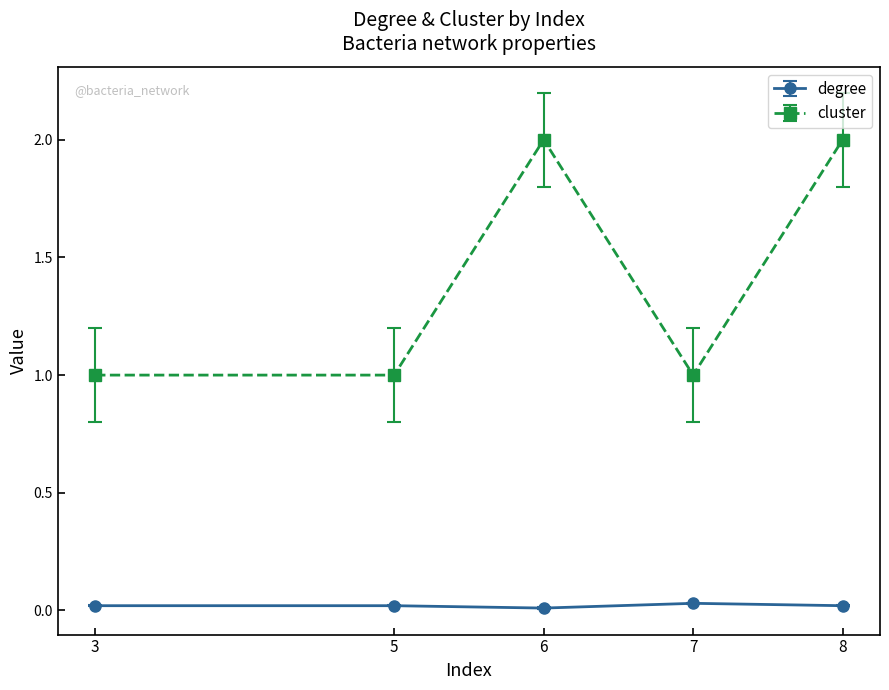

Rank the series by their maximum value, from highest to lowest.

cluster, degree